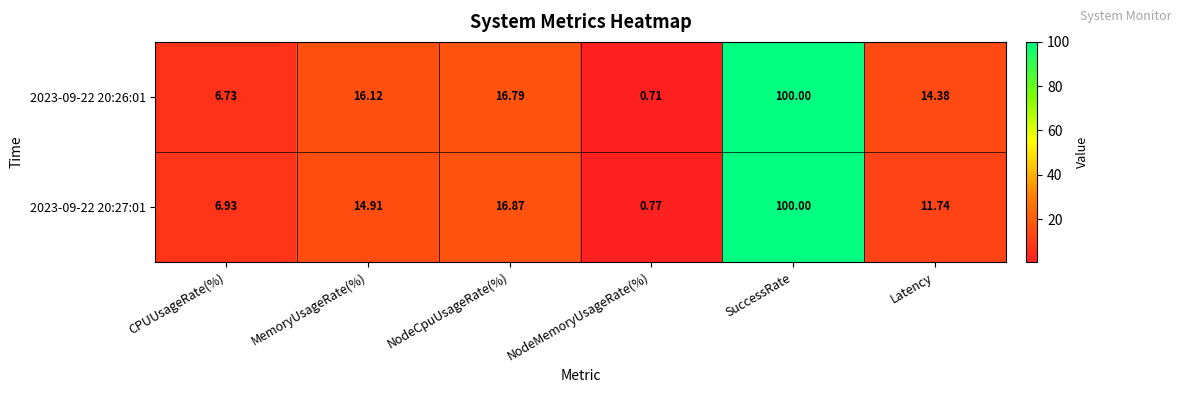

Which series has the largest total across all categories?

2023-09-22 20:26:01